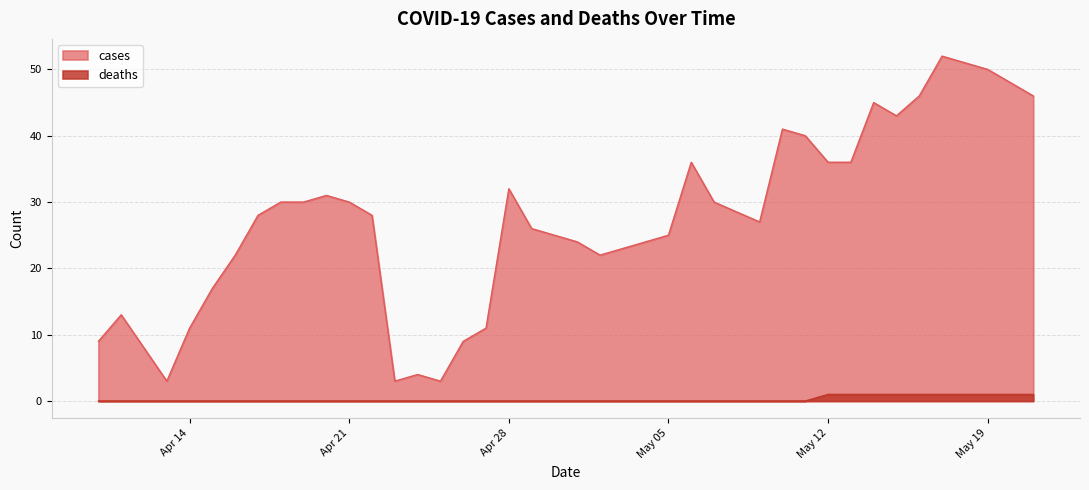

True or false: cases and deaths cross at least once.

False